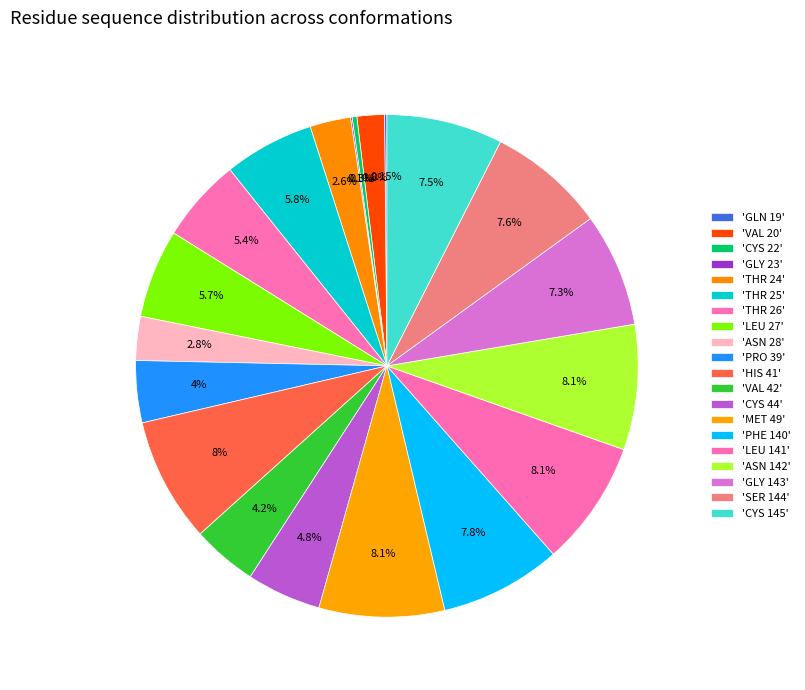

How many segments does this pie chart have?

20